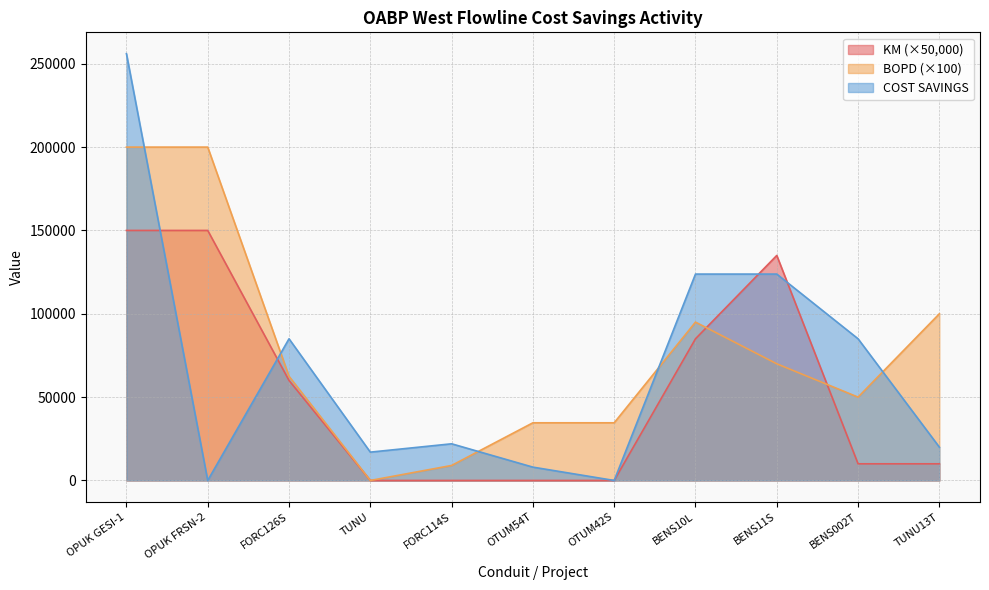

What is the sum of all BOPD values?

855700